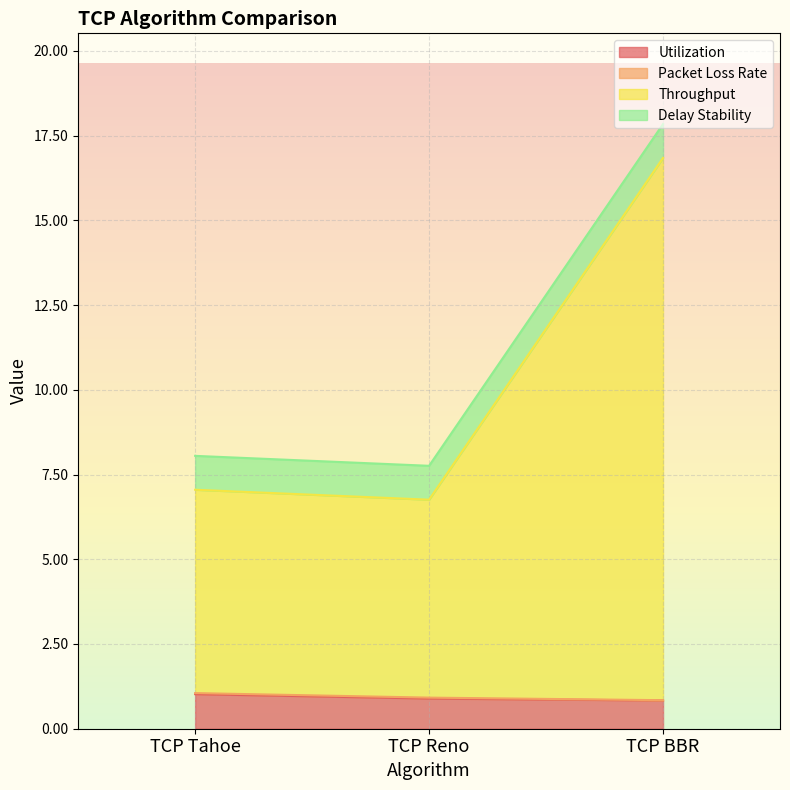

Is it true that Utilization equals 0.9 at TCP Reno?

True